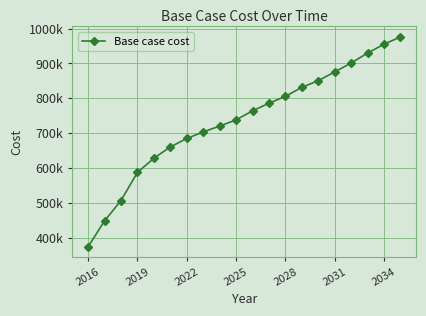

Is this an area chart (filled region under the line)?

No